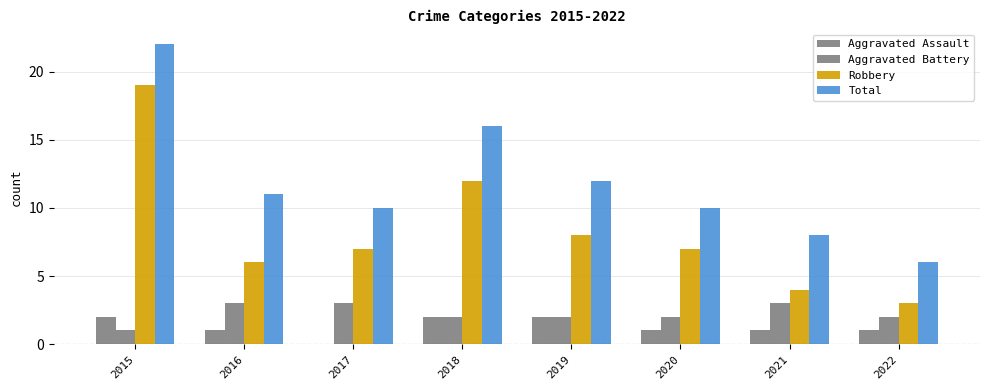

Rank the categories by Aggravated Assault value from highest to lowest.

2015, 2018, 2019, 2016, 2020, 2021, 2022, 2017